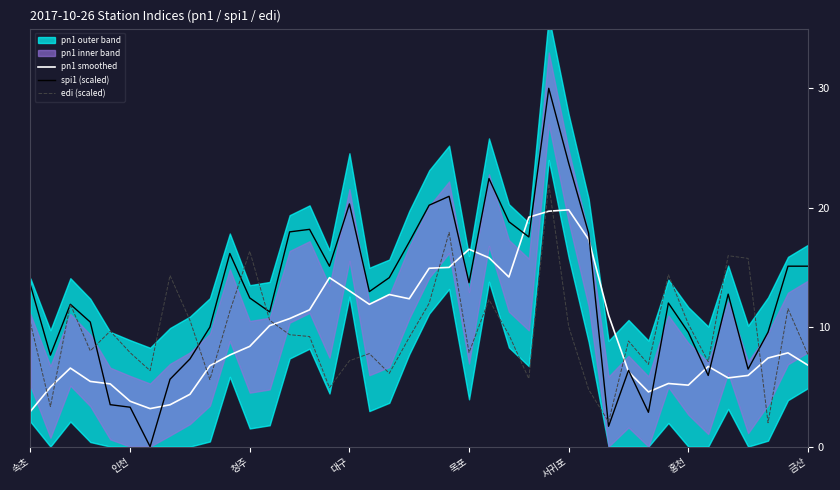

What is the sum of all pn1 smoothed values?

384.8